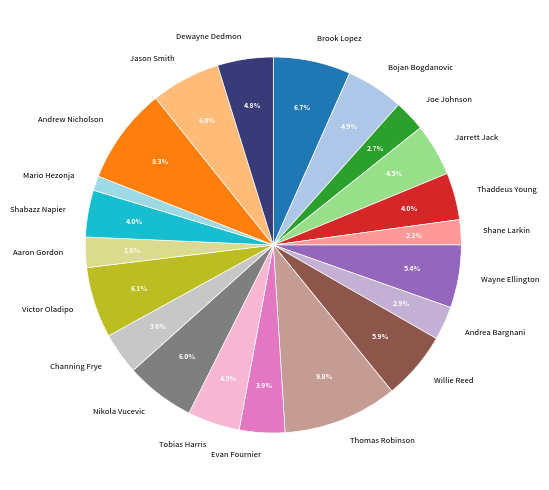

To the nearest percent, what portion does Willie Reed represent?

6%